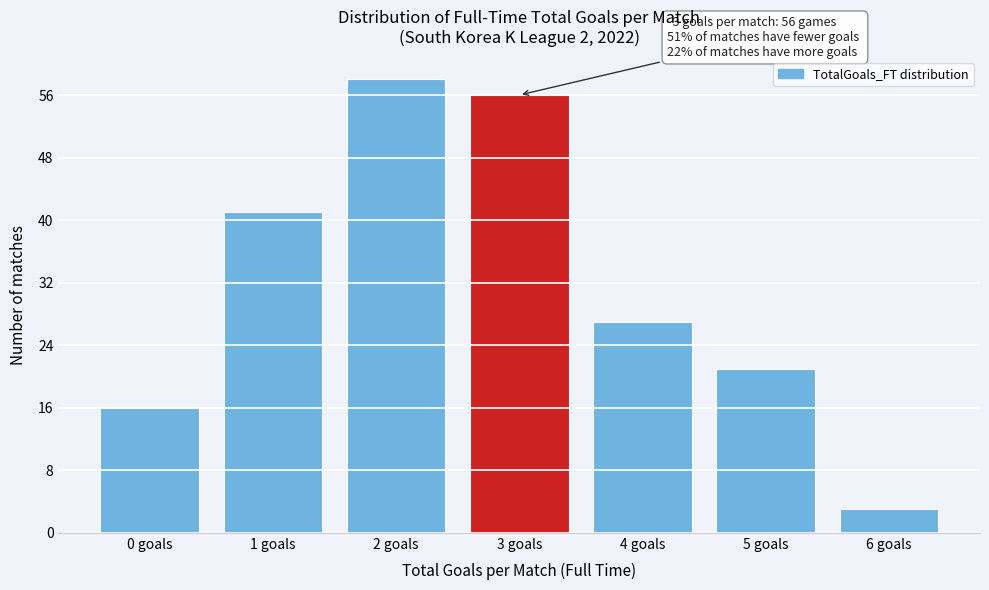

Reading left to right, what are all the values shown in this chart?

16	41	58	56	27	21	3